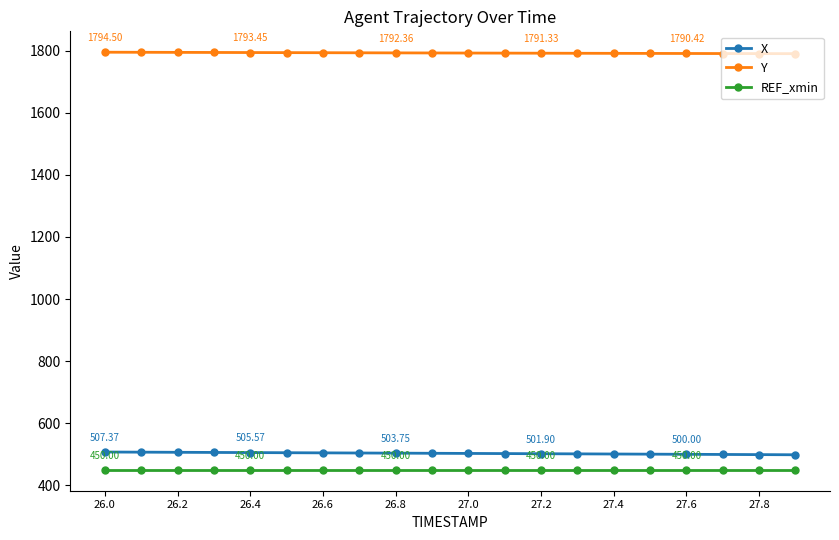

How many data points in X are above 503?

10